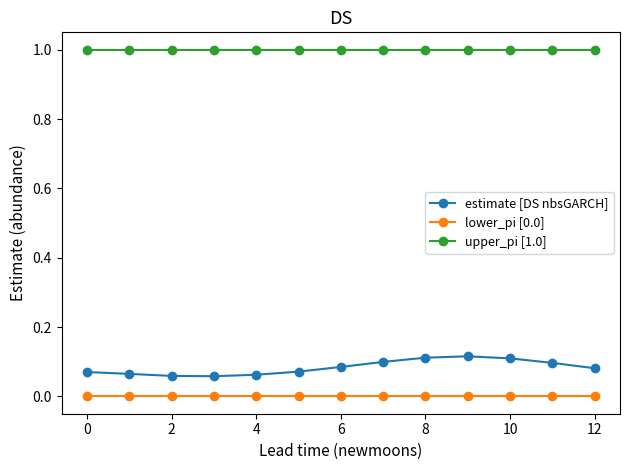

List the series in order of their peak value, lowest first.

lower_pi [0.0], estimate [DS nbsGARCH], upper_pi [1.0]